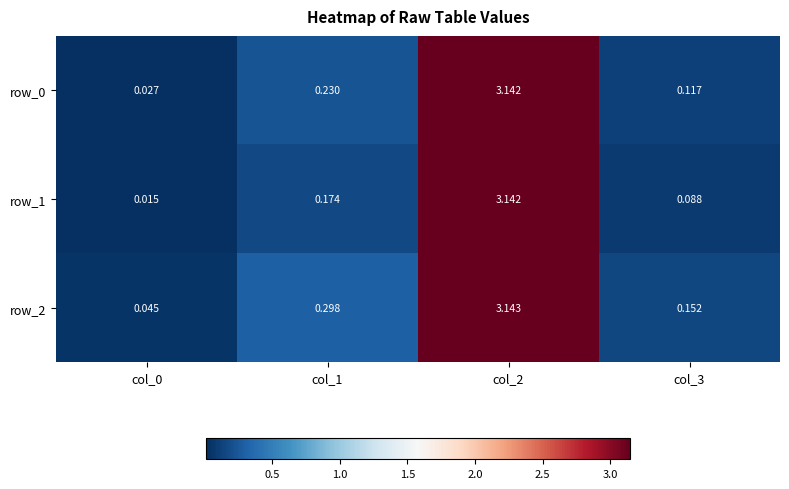

Is the value of row_1 at col_3 greater than the value of row_2 at col_2?

No